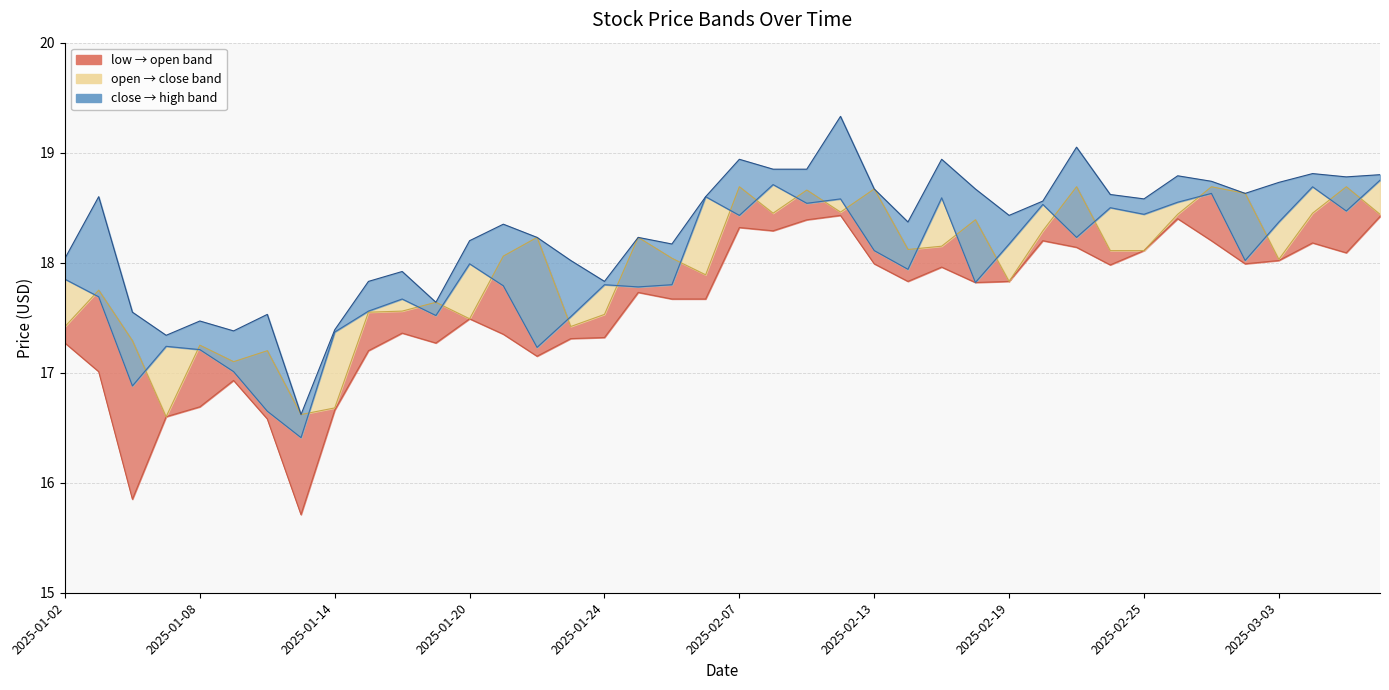

Rank the series by their maximum value, from highest to lowest.

high, close, open, low